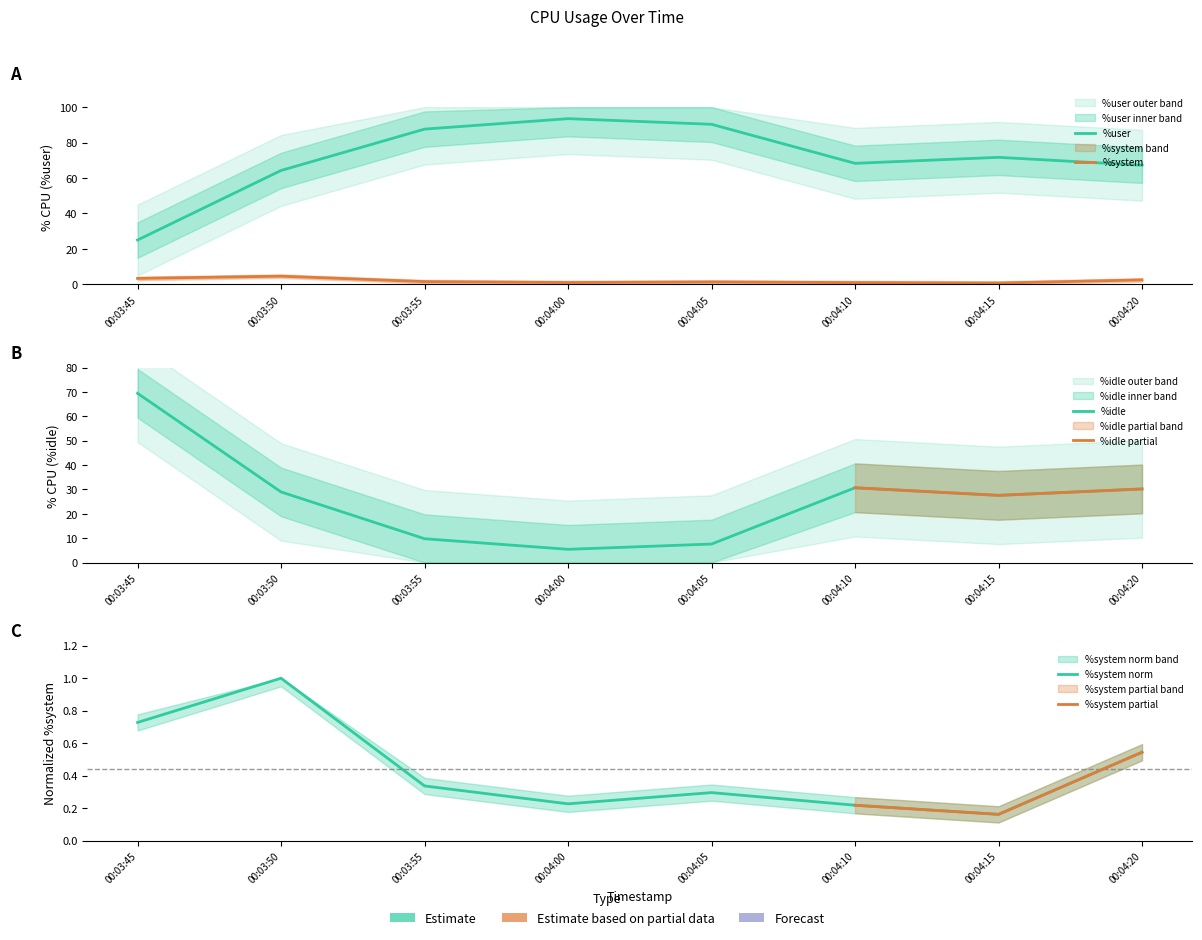

Which has a higher value, 00:03:50 or 00:04:20?

00:04:20